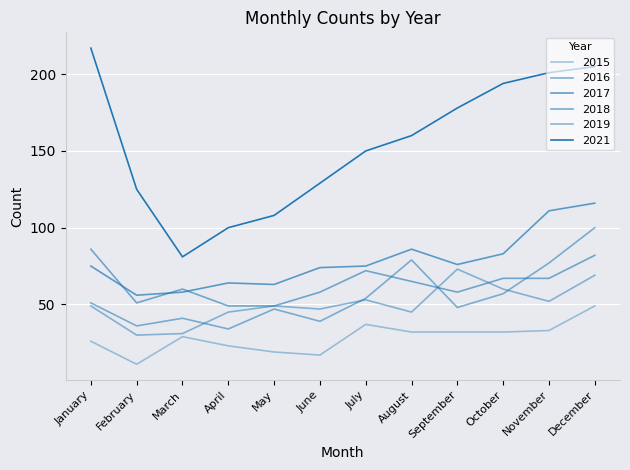

Is this an area chart (filled region under the line)?

No